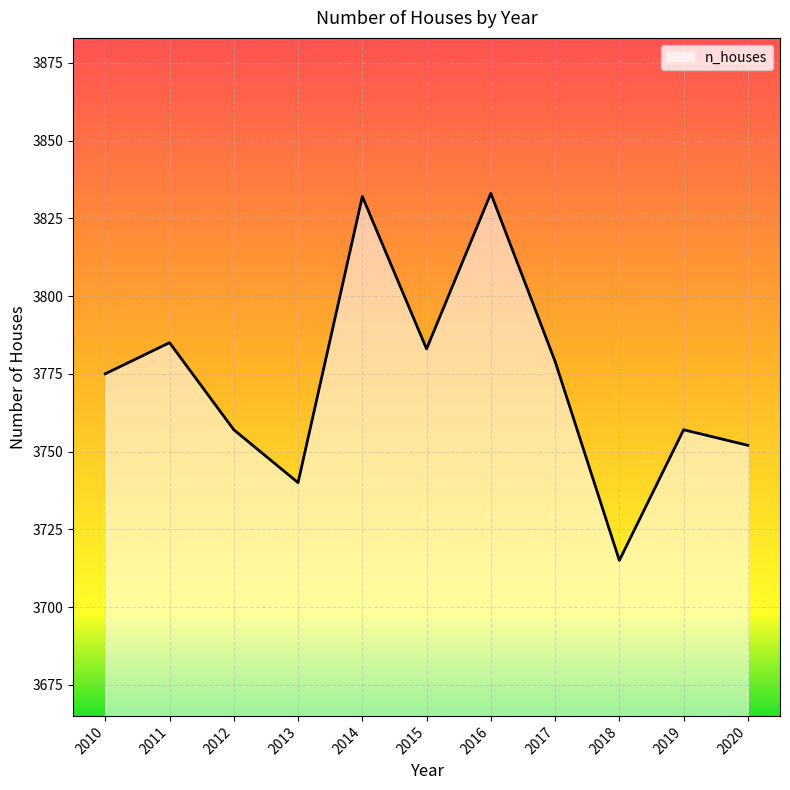

Between 2012 and 2015, which is larger?

2015